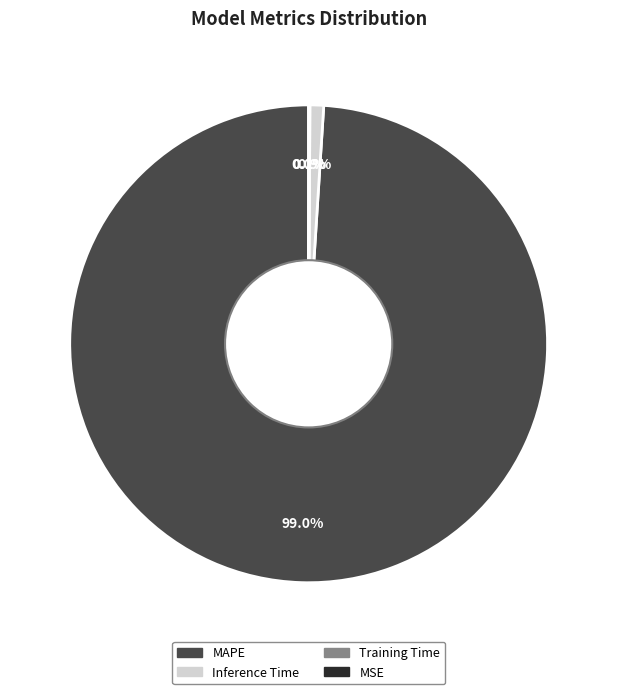

Which has a higher value, Training Time or Inference Time?

Inference Time